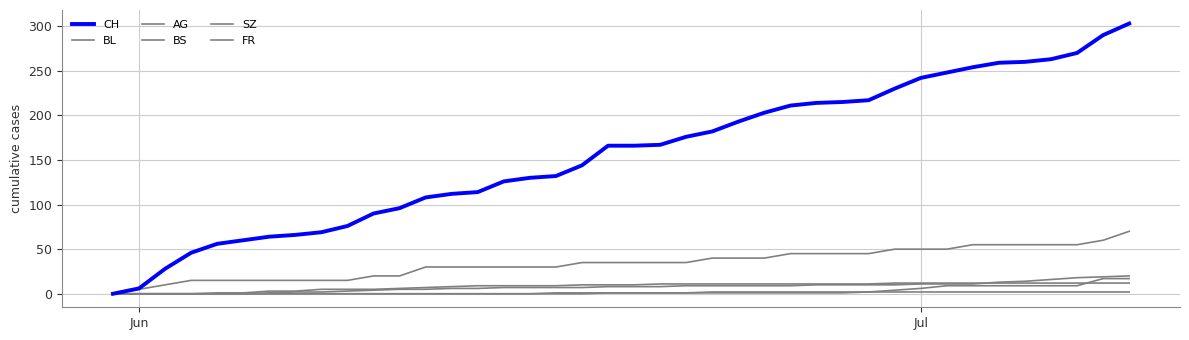

How many distinct data groups are displayed?

6